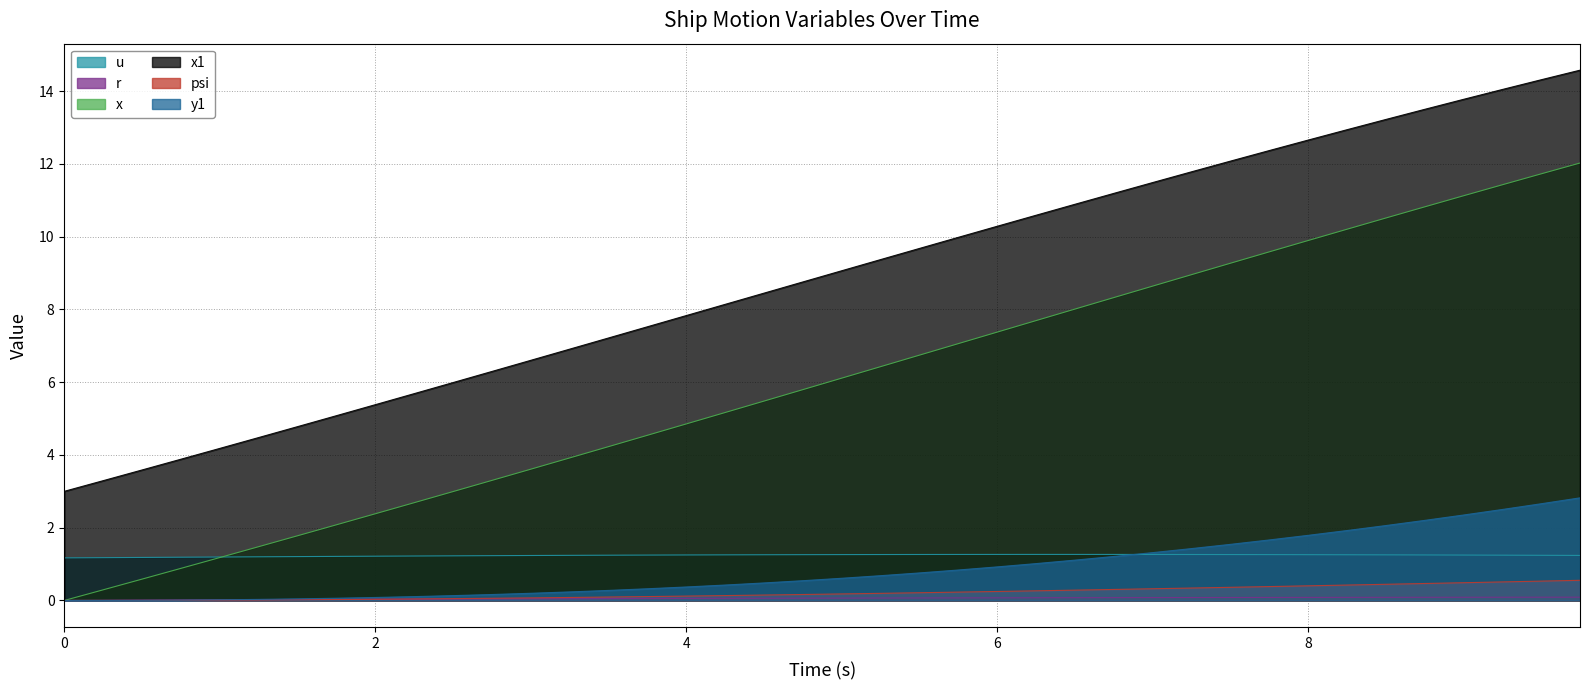

The value of r at 0.25 is 0.0. True or false?

True